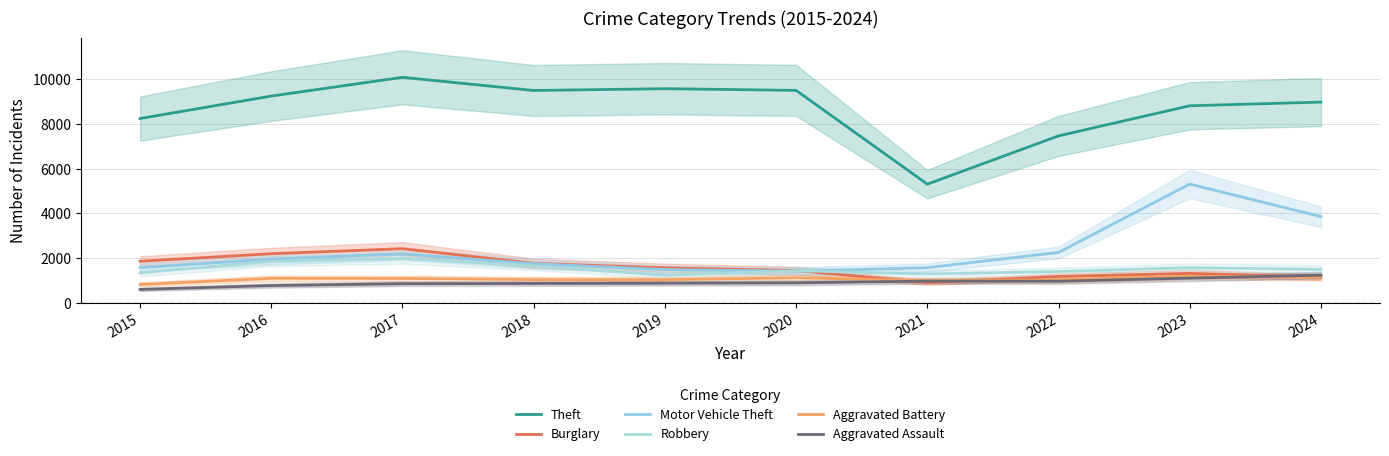

How many data points in Aggravated Battery are less than 1091?

5